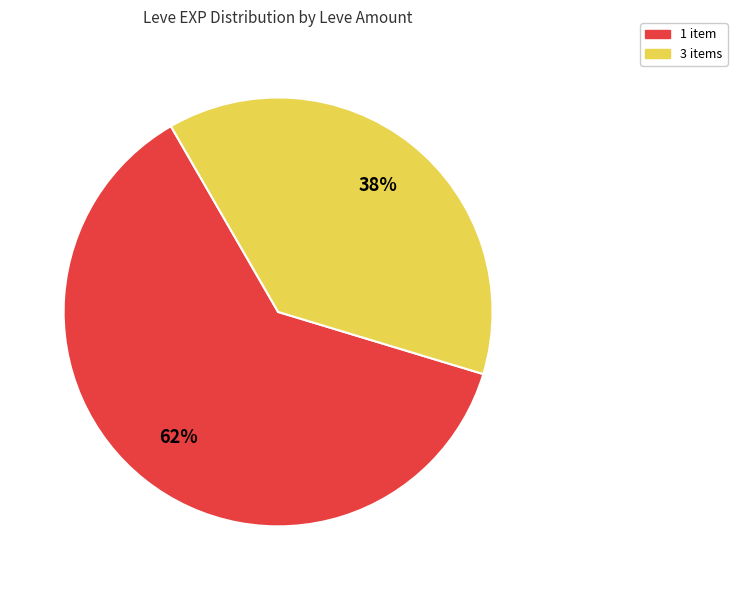

Is there any slice that represents more than half of the pie?

Yes